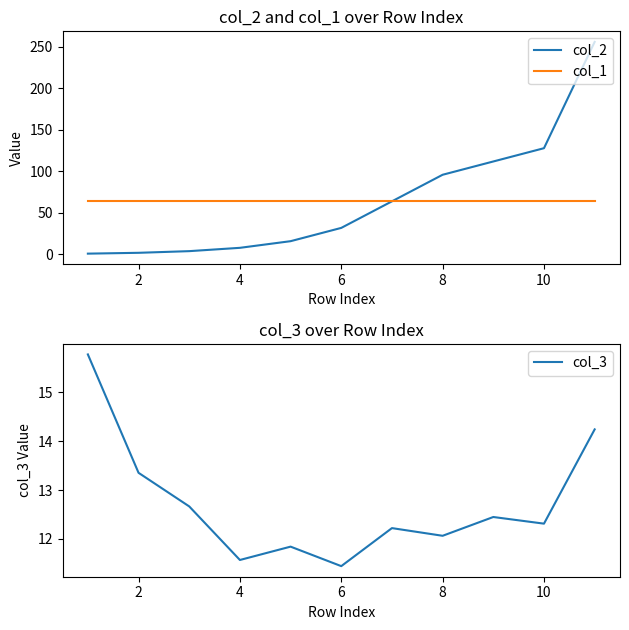

The col_1 series shows 22 at 10. True or false?

False